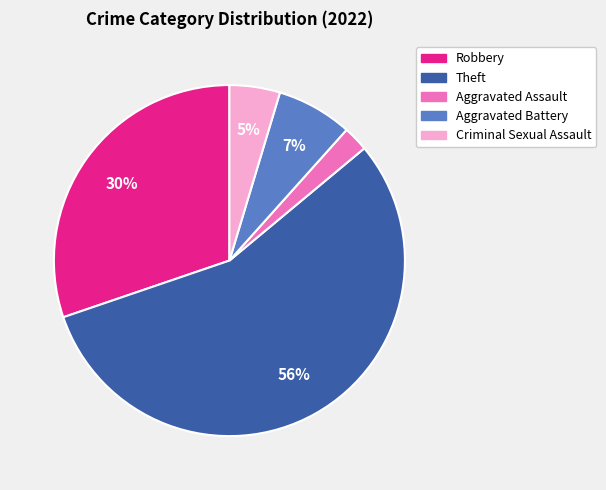

Combined, do Robbery and Criminal Sexual Assault account for over 50%?

No